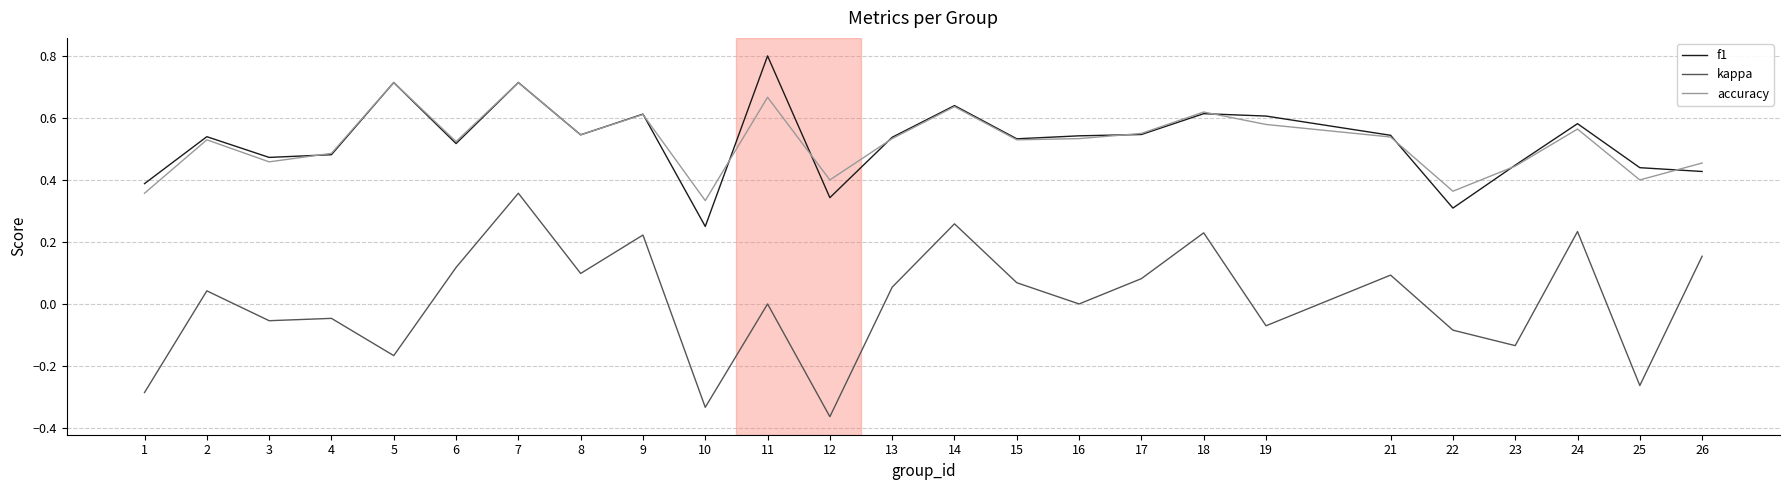

True or false: accuracy and kappa cross at least once.

False